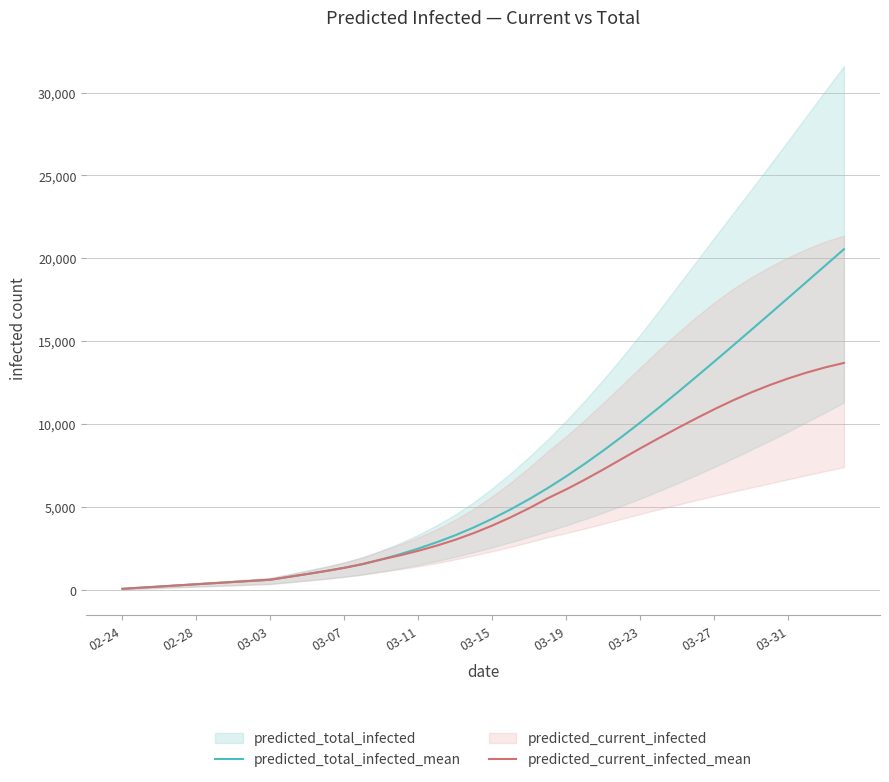

True or false: predicted_total_infected_mean and predicted_current_infected_mean intersect in this chart.

False